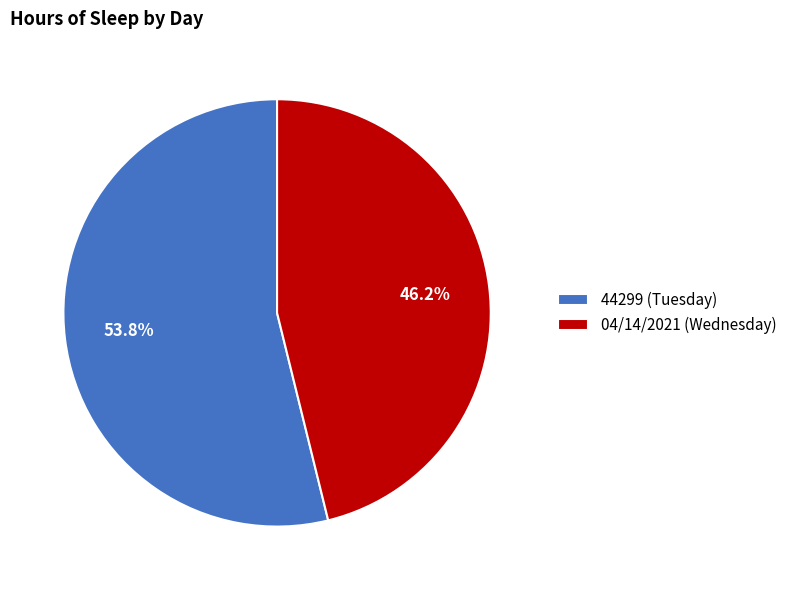

What is the majority slice?

44299 (Tuesday)